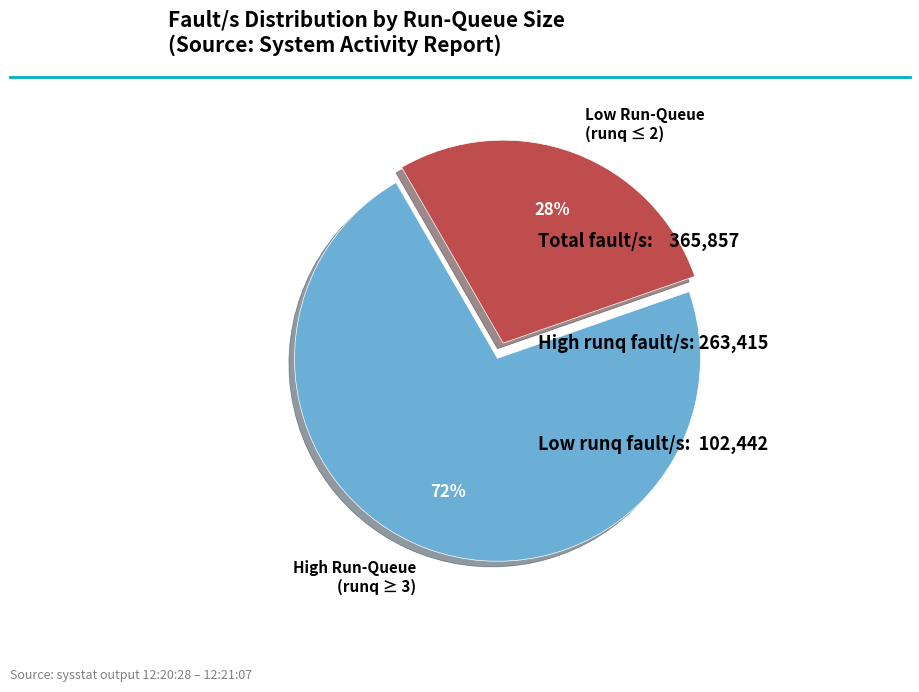

How many segments does this pie chart have?

2